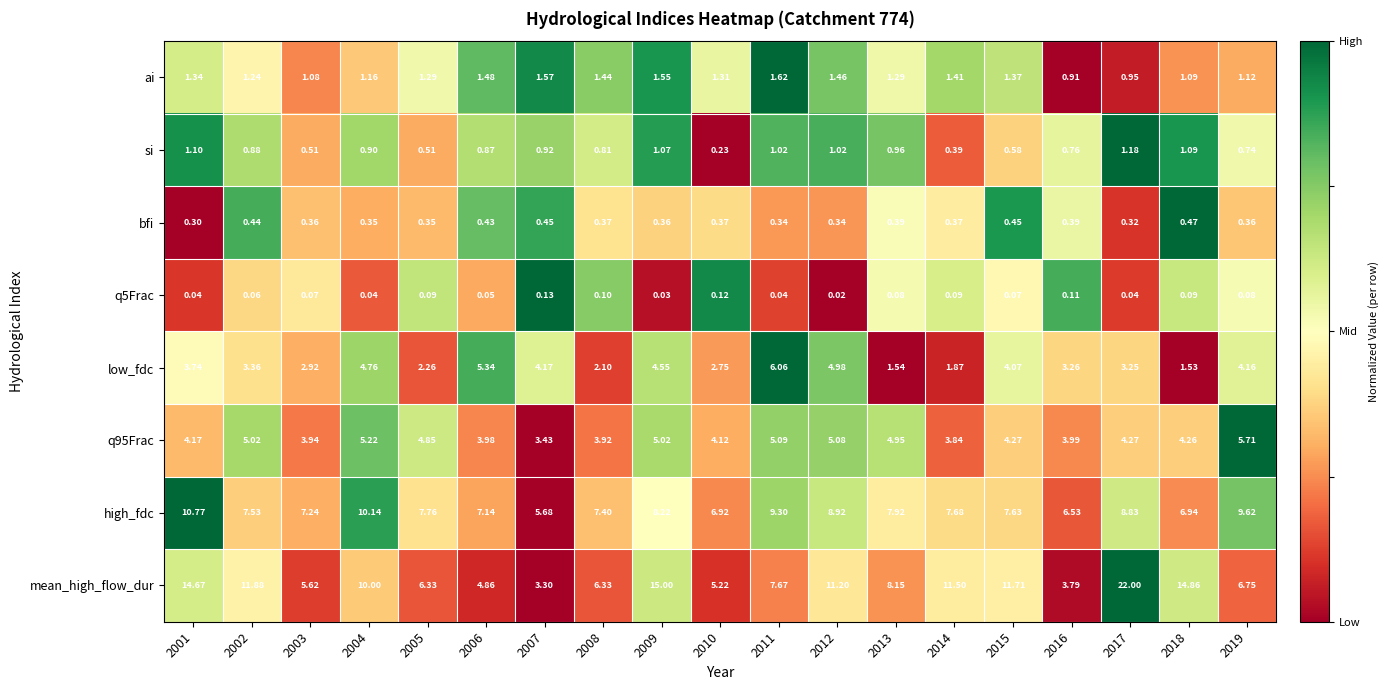

Which series has the largest total across all categories?

mean_high_flow_dur